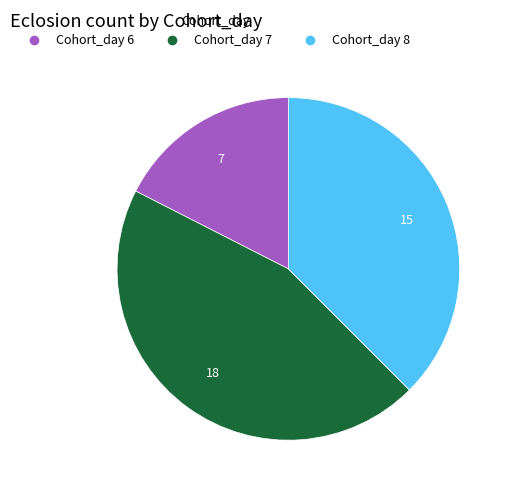

Which category has the smallest portion of the pie?

Cohort_day 6